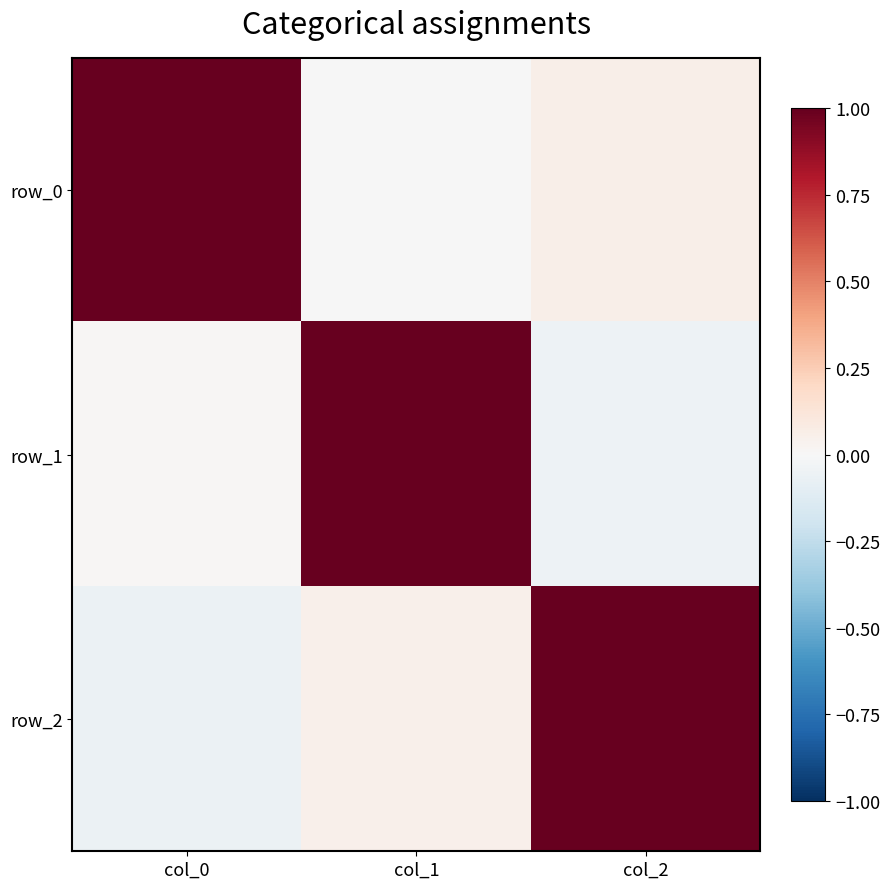

What is the difference between the maximum and minimum values in the row_1 series?

1.0